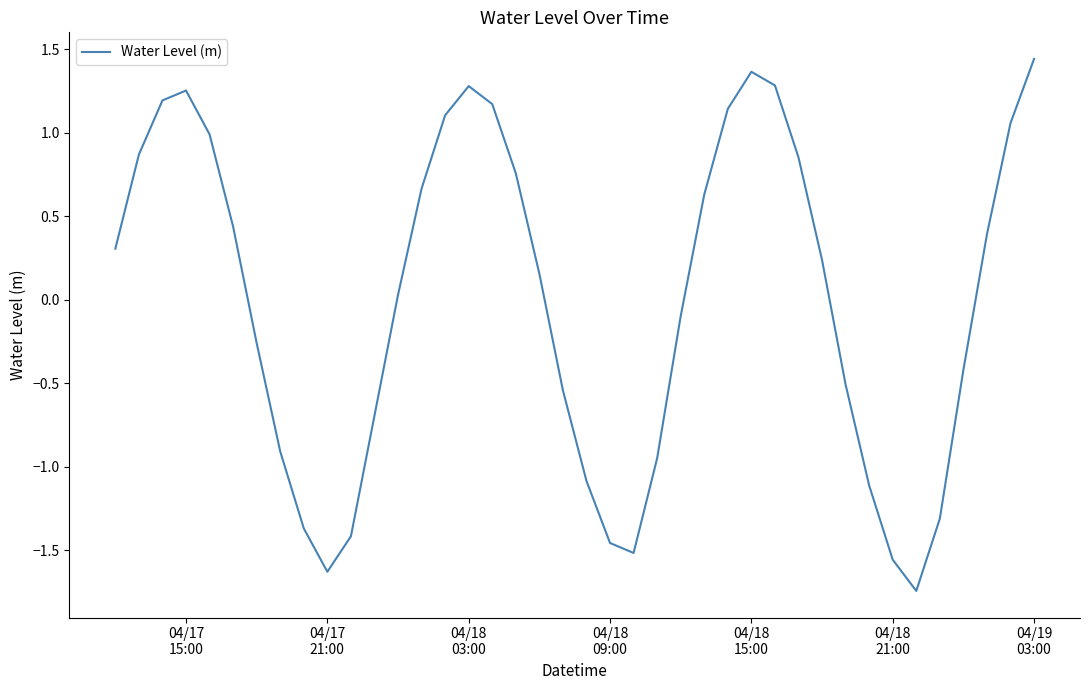

Does the chart have visible grid lines?

No